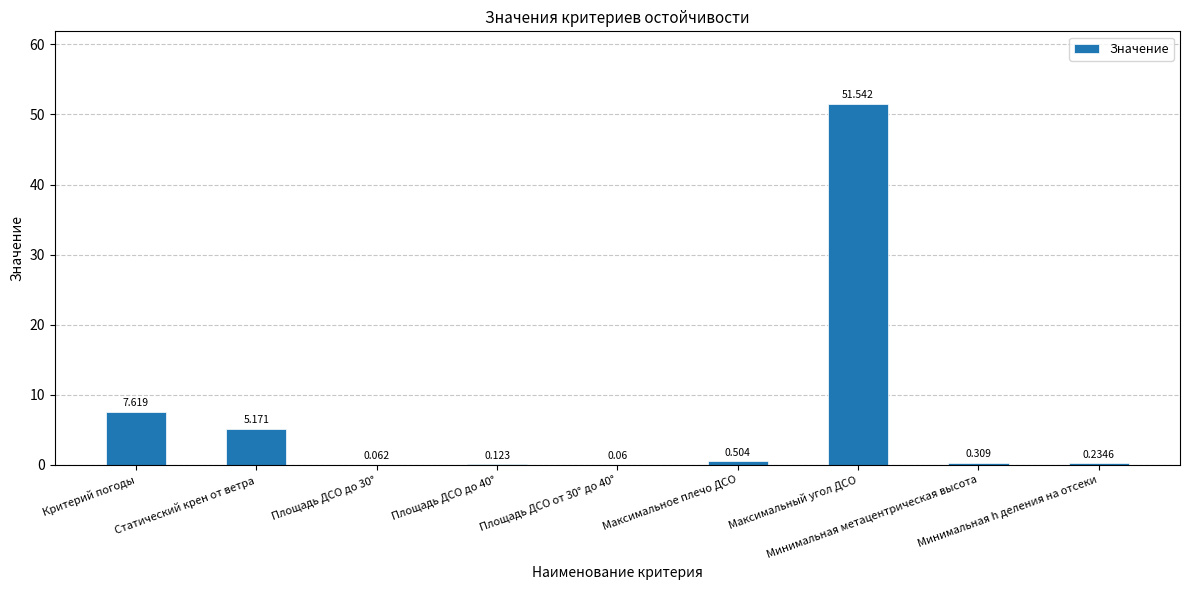

List the labels in order of value, largest first.

Максимальный угол ДСО, Критерий погоды, Статический крен от ветра, Максимальное плечо ДСО, Минимальная метацентрическая высота, Минимальная h деления на отсеки, Площадь ДСО до 40°, Площадь ДСО до 30°, Площадь ДСО от 30° до 40°